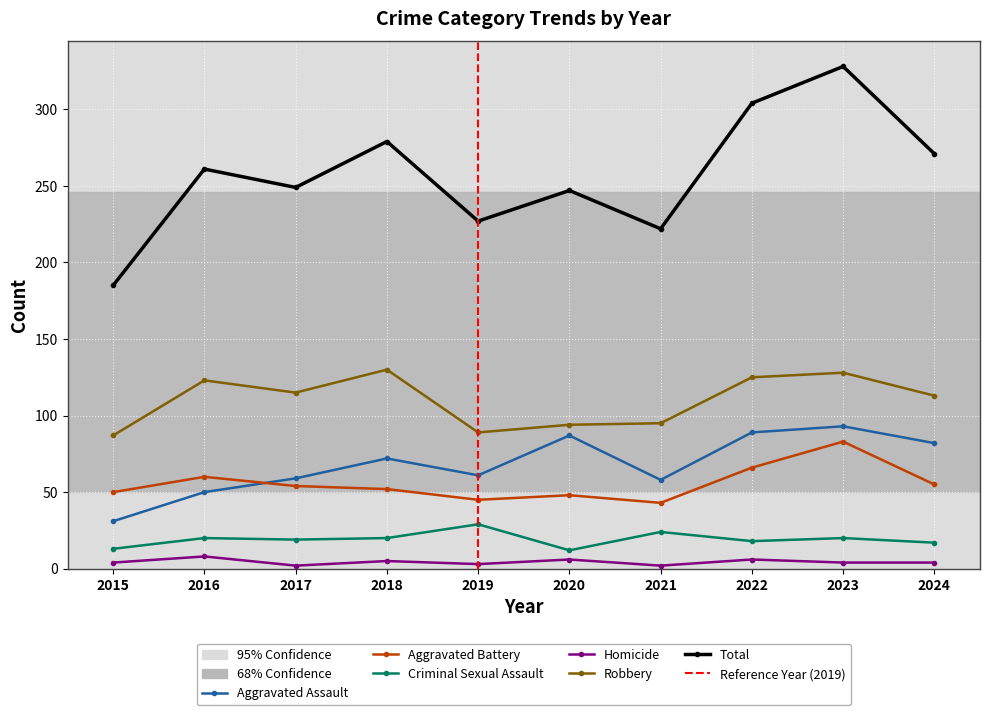

What is the greatest value displayed?

328